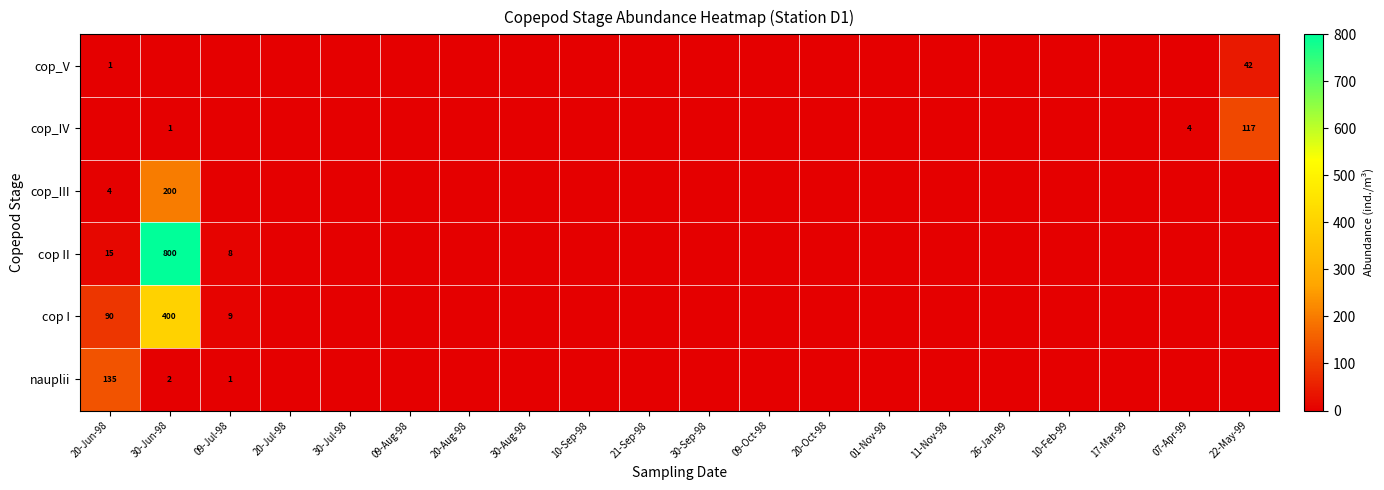

How many values in cop_IV are above zero?

3